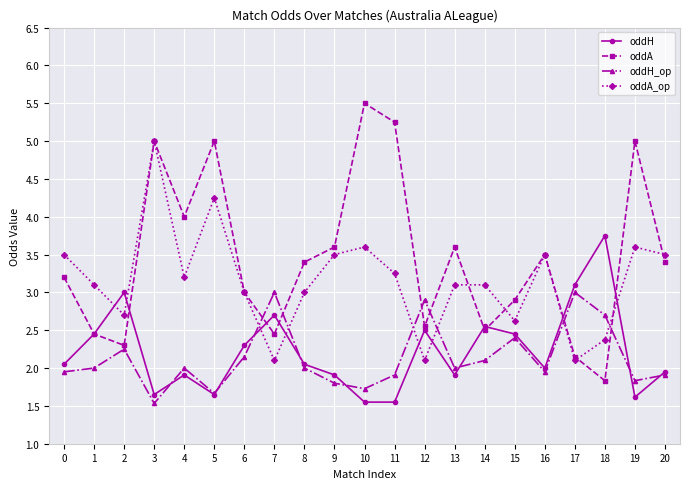

At which category does oddH reach its first local valley?

3